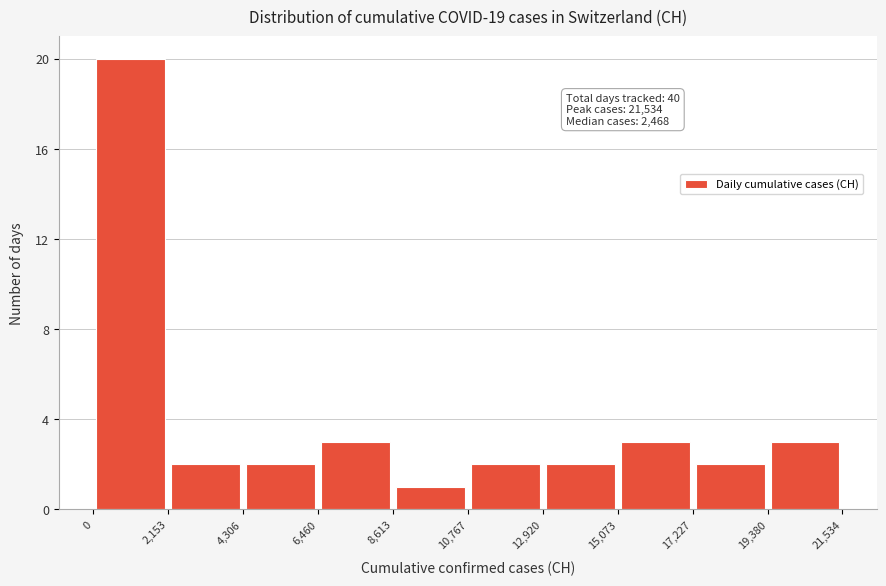

Which range on the x-axis has the tallest bar?

0 to 2,153